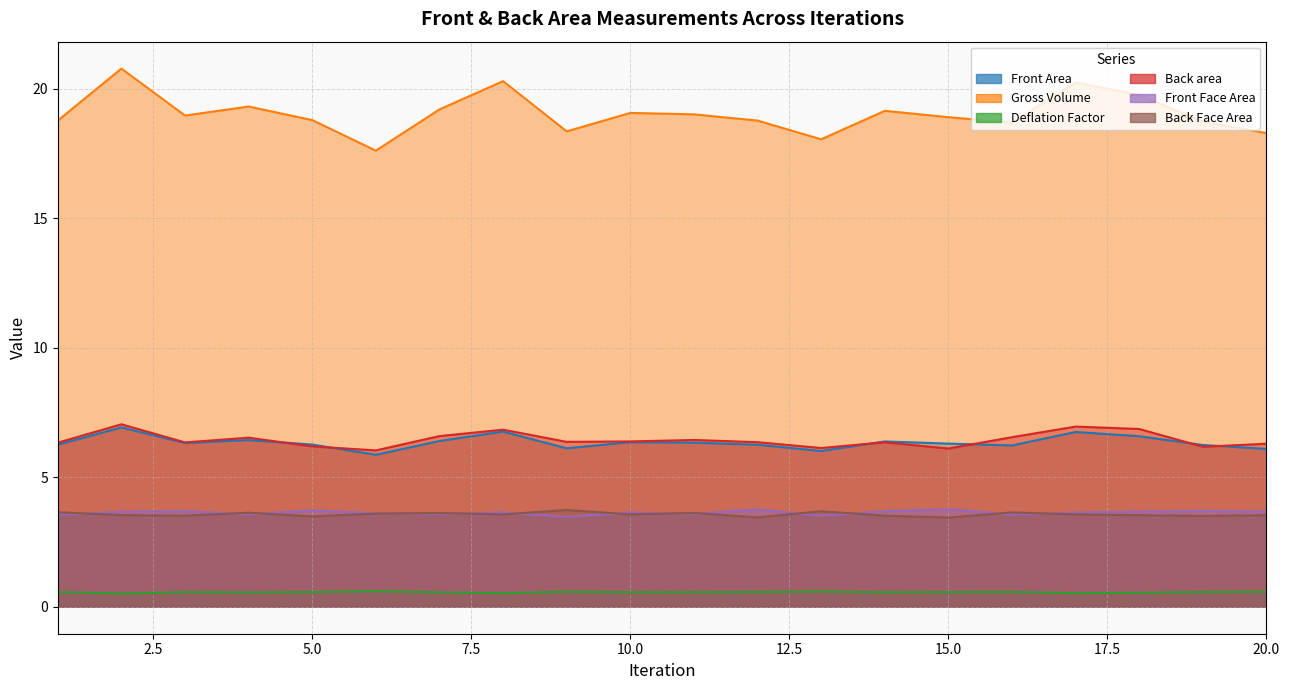

Rank the series by their maximum value, from highest to lowest.

Gross Volume, Back area, Front Area, Front Face Area, Back Face Area, Deflation Factor